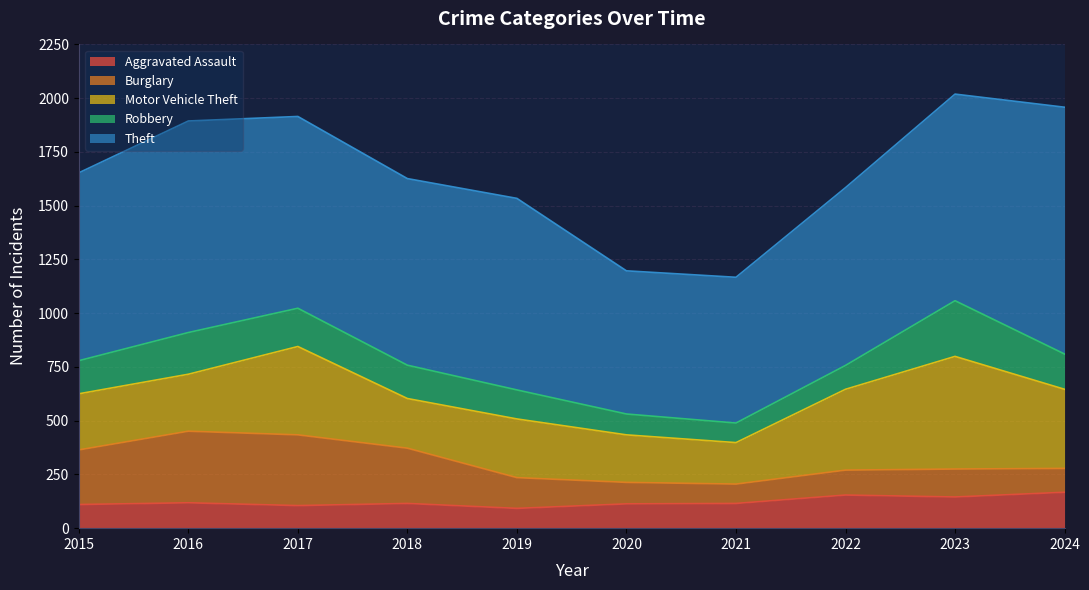

Between 2017 and 2018, which series saw the biggest shift?

Motor Vehicle Theft